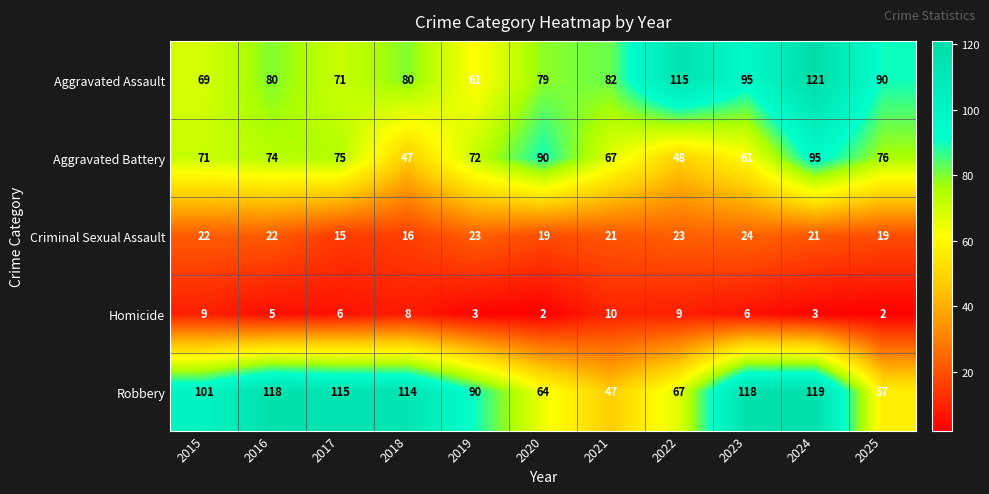

List the series in order of their peak value, lowest first.

Homicide, Criminal Sexual Assault, Aggravated Battery, Robbery, Aggravated Assault